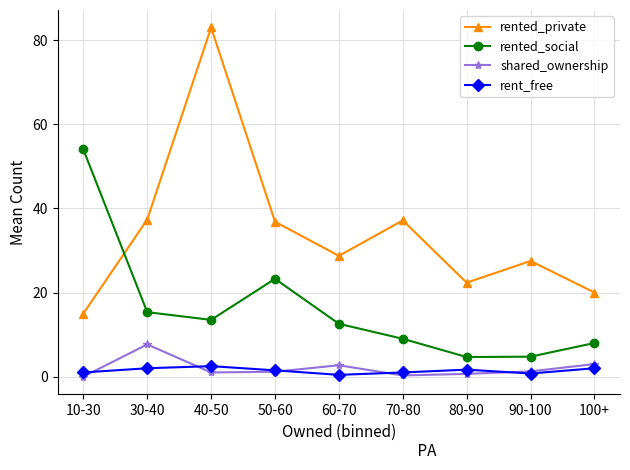

What is the label of the 7th point from the left?

80-90